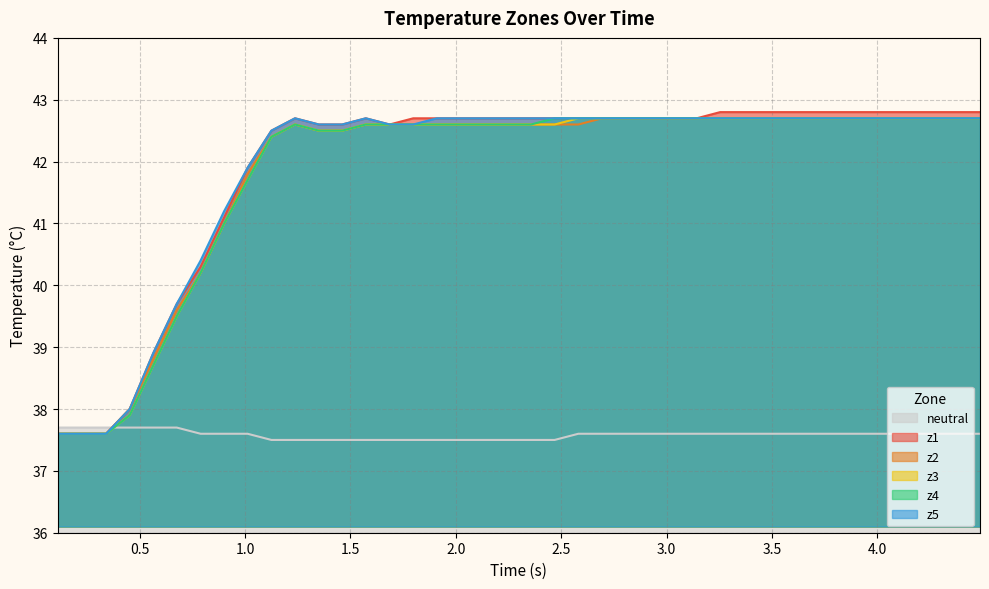

What is the lowest value of the neutral series?

37.5